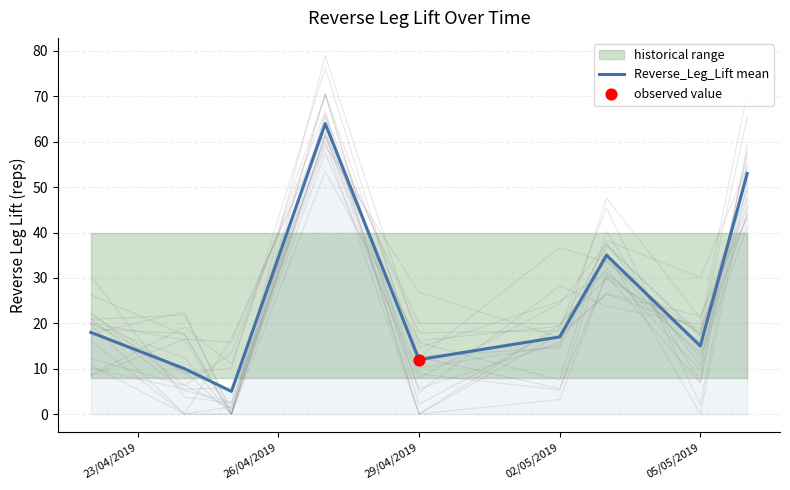

The Reverse_Leg_Lift mean series shows 12 at 29/04/2019. True or false?

True